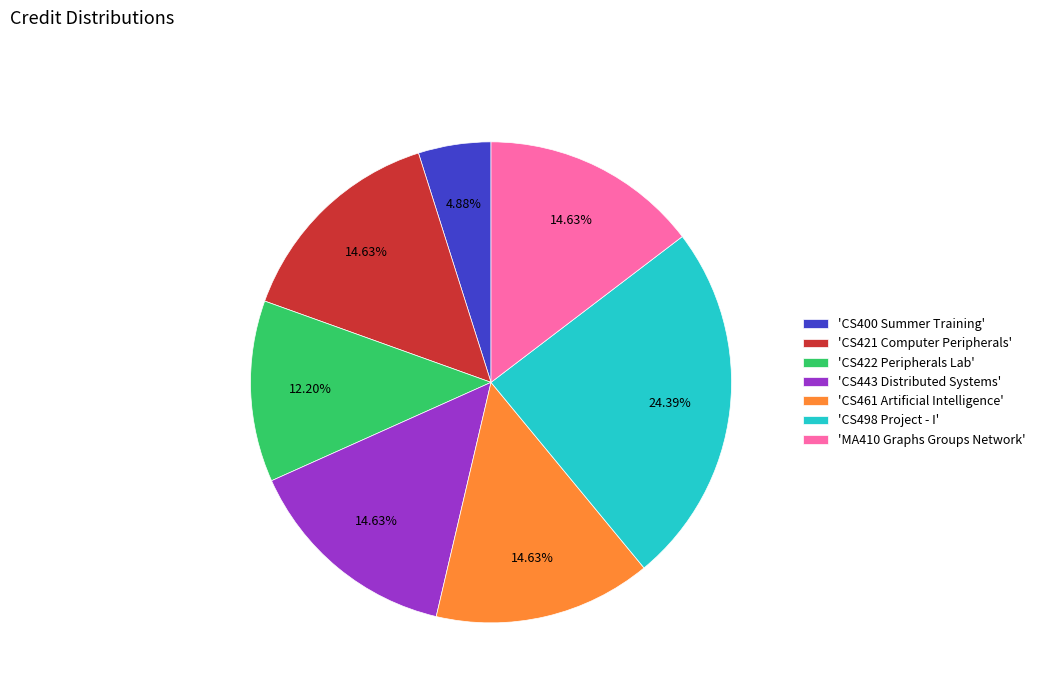

What is the ratio of the value at 'CS422 Peripherals Lab' to the value at 'CS421 Computer Peripherals'?

0.8